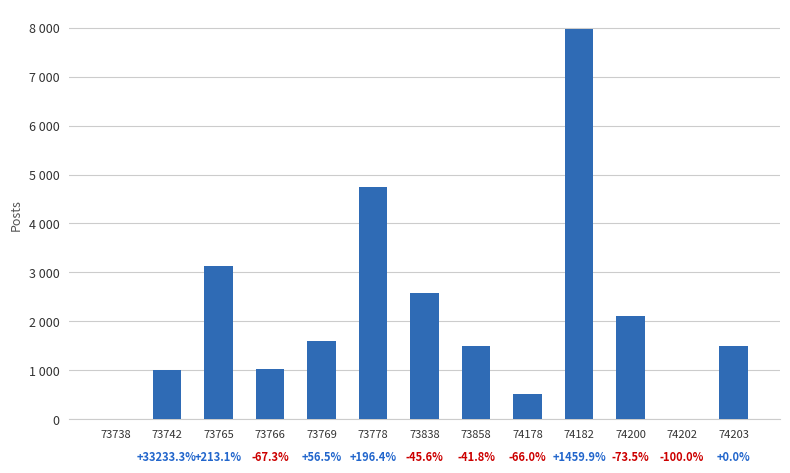

Are the bars horizontal?

No